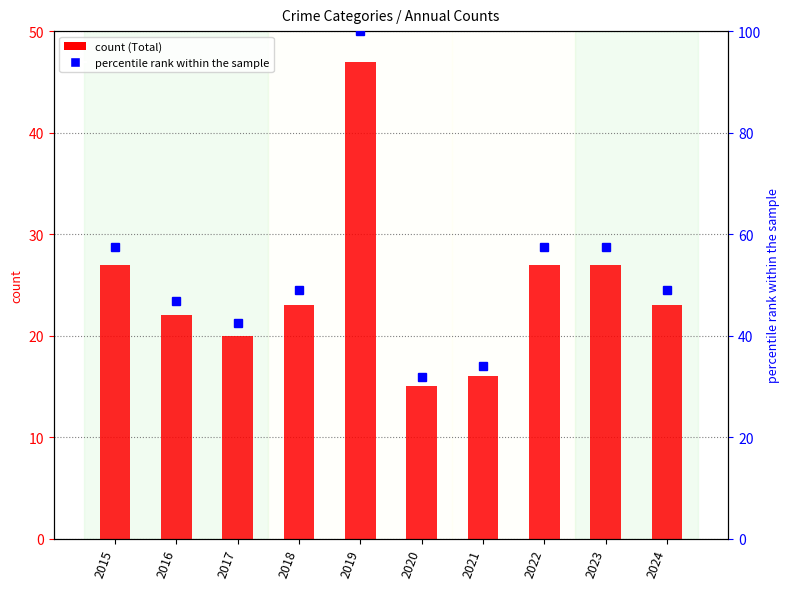

What is the total value across all series at 2015?

84.4